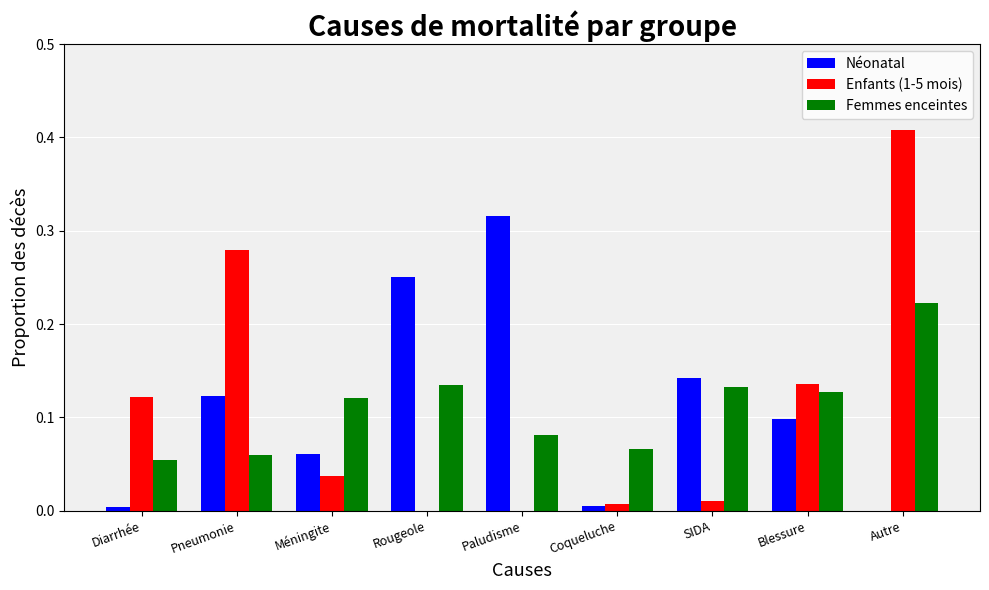

At which label is Néonatal closest to 0?

Autre